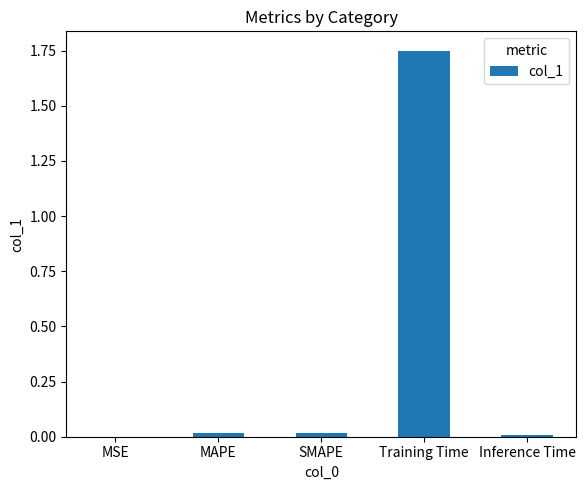

Are the bars horizontal?

No